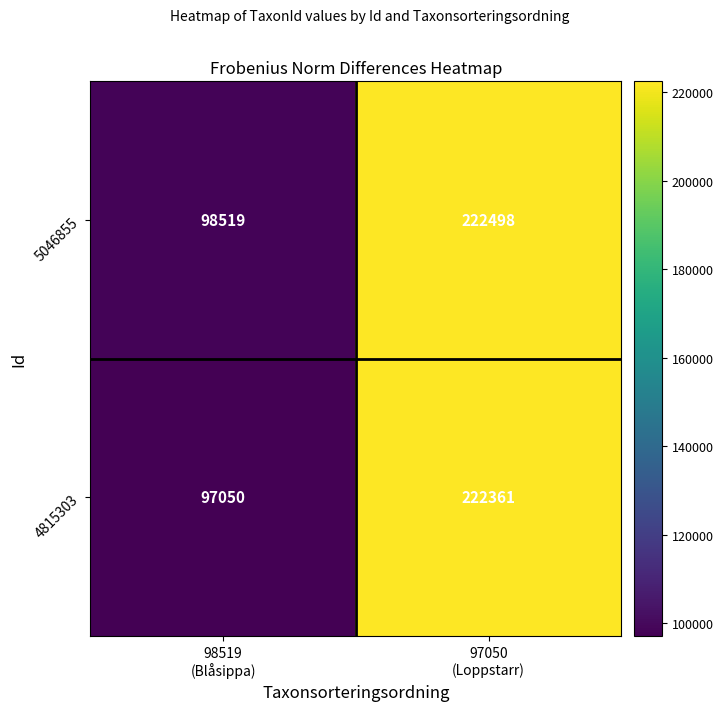

What is the difference between the maximum and minimum values in the 5046855 series?

123979